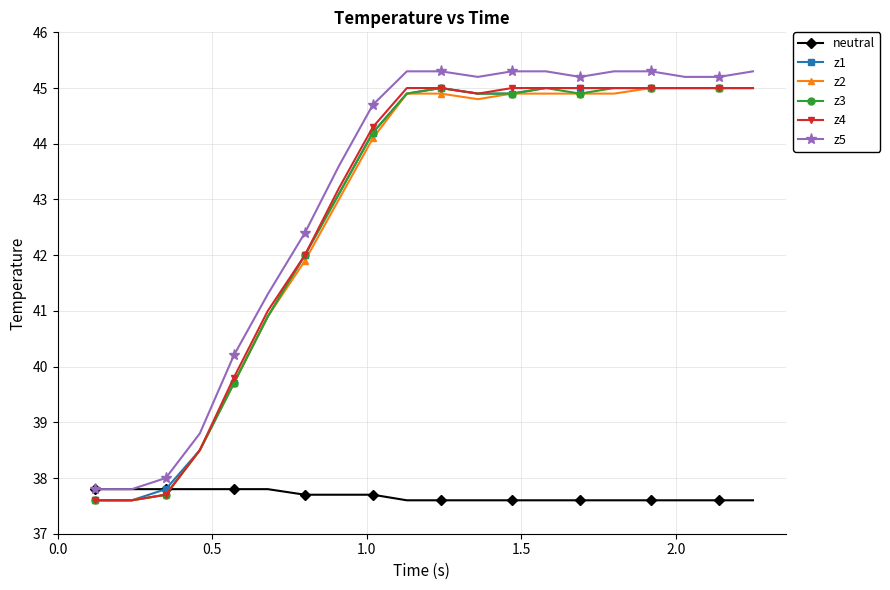

What is the value of the neutral point at the 15th from the left?

37.6